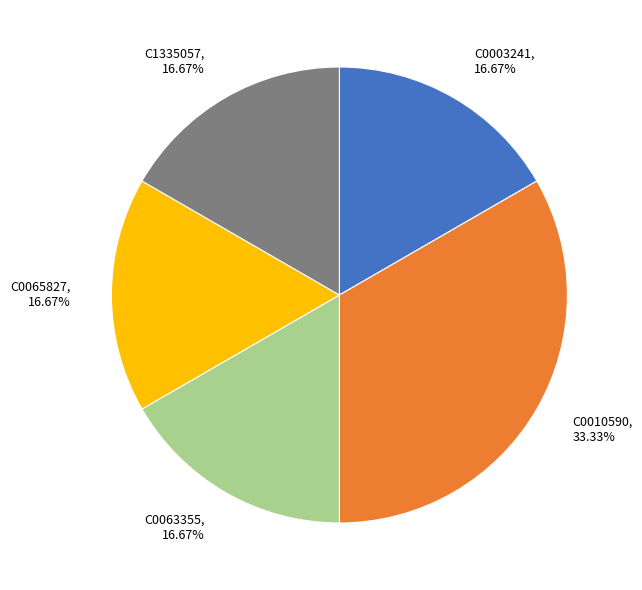

Does C0065827, 16.67% account for over 50% of the chart?

No